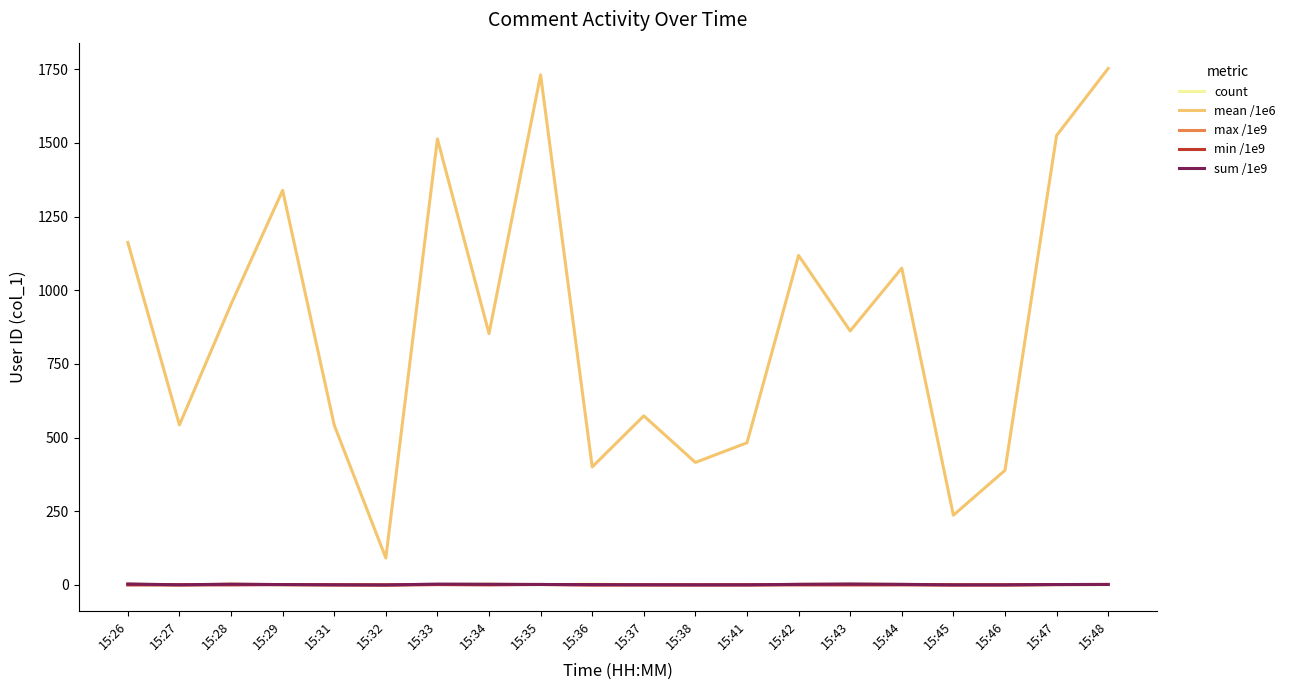

The mean /1e6 series shows 745.0 at 15:41. True or false?

False